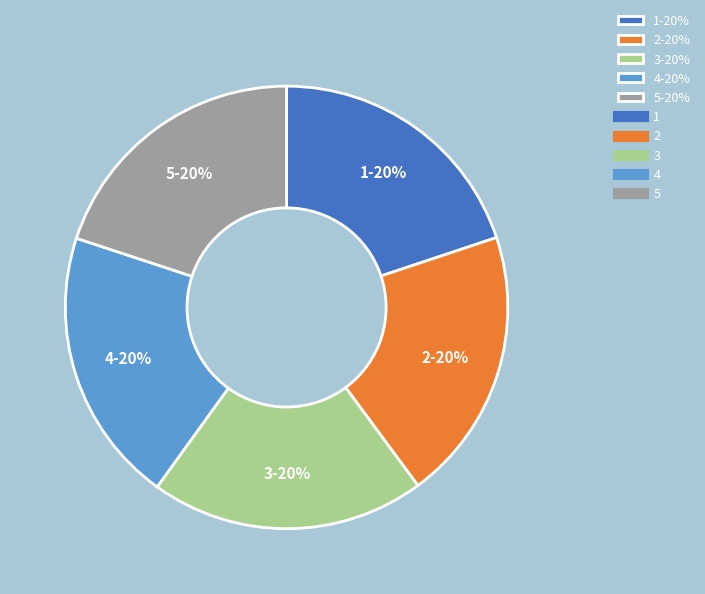

How many segments does this pie chart have?

5